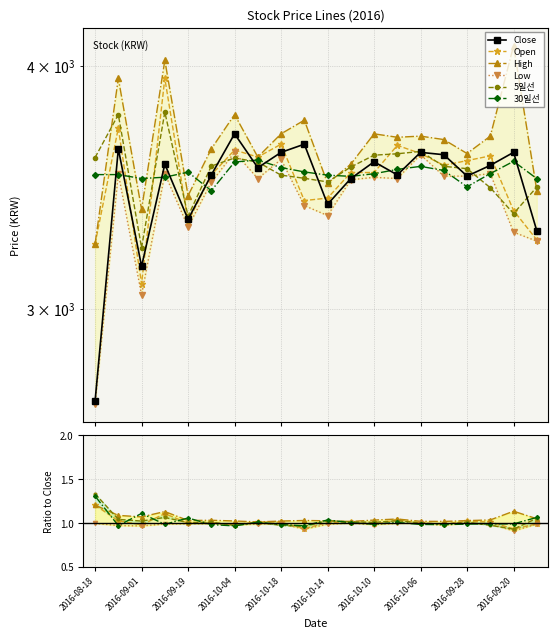

Read the 5일선 value at 2016-09-08.

3786.0